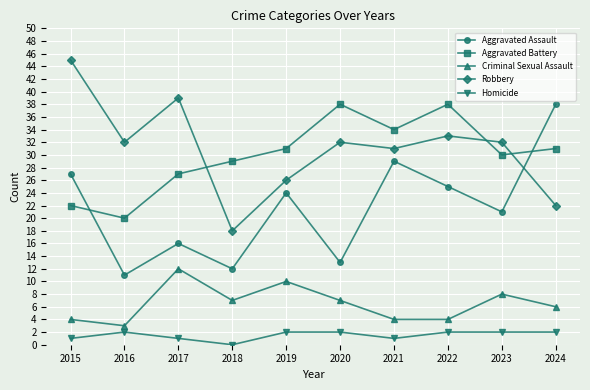

What is the spread (max minus min) of values at 2016?

30